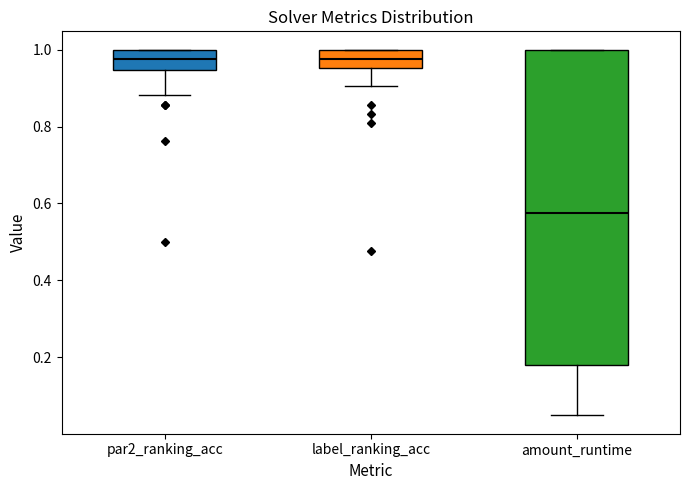

Comparing the boxes themselves (not the whiskers), which one is the tallest?

amount_runtime